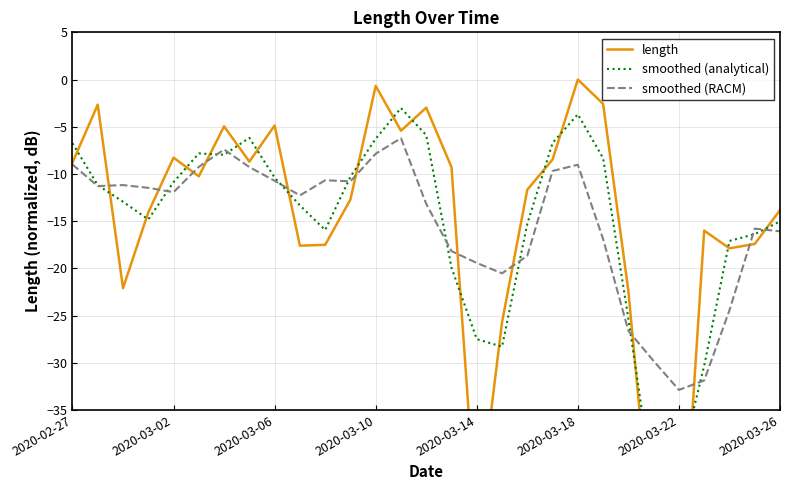

True or false: smoothed (RACM) has a value of -19.4 at 2020-03-14.

True